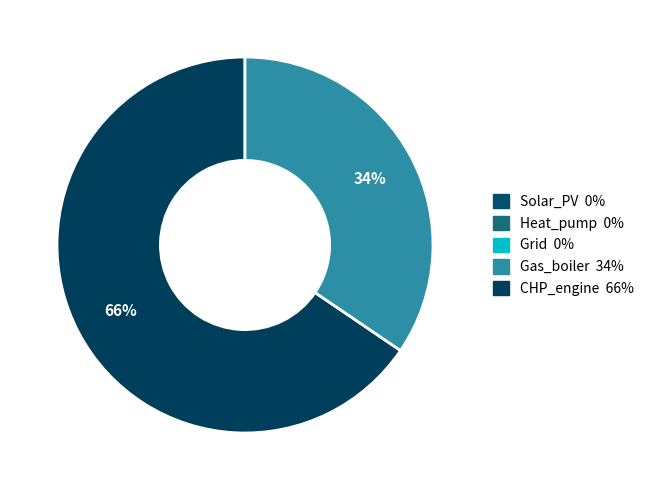

To the nearest percent, what is the average slice percentage?

50%